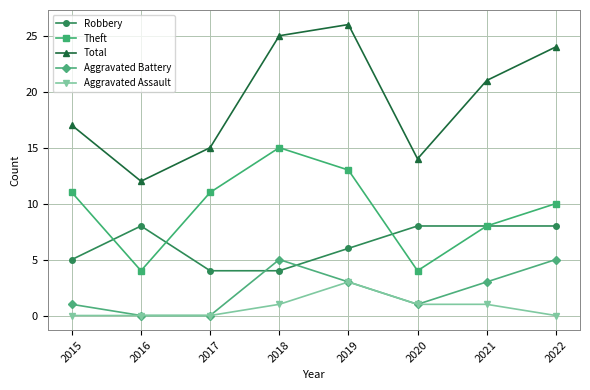

Is the value of Aggravated Assault at 2020 greater than the value of Robbery at 2018?

No